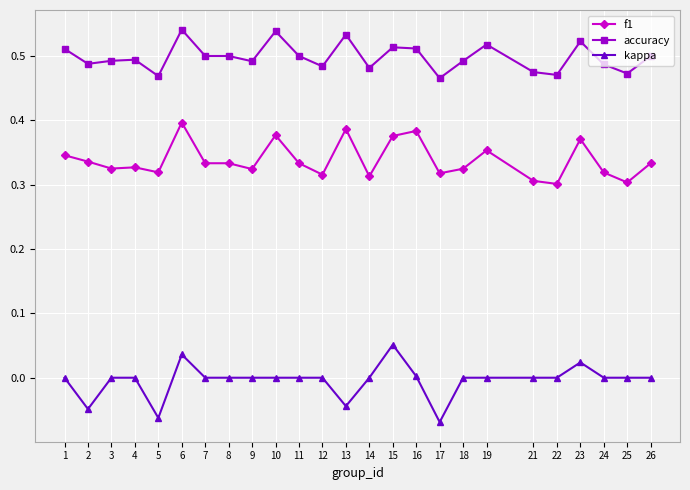

True or false: kappa has more than 2 interior local peaks.

True